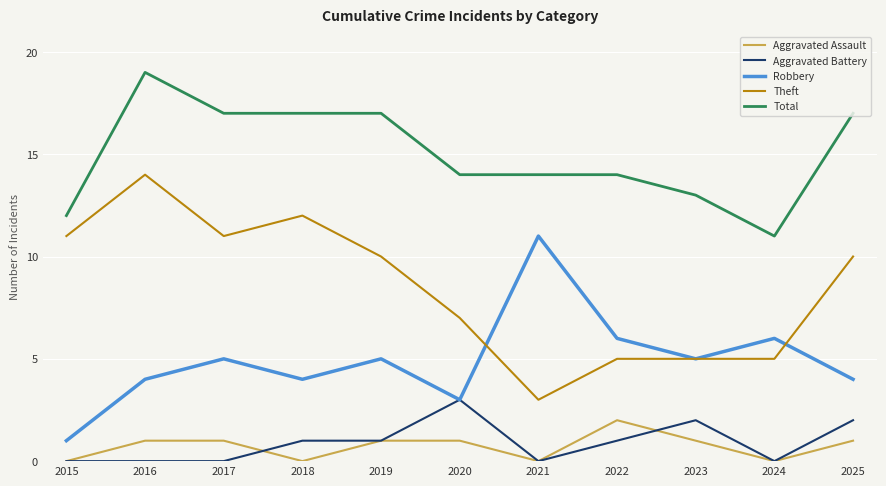

How many Total values are between 13 and 17?

8